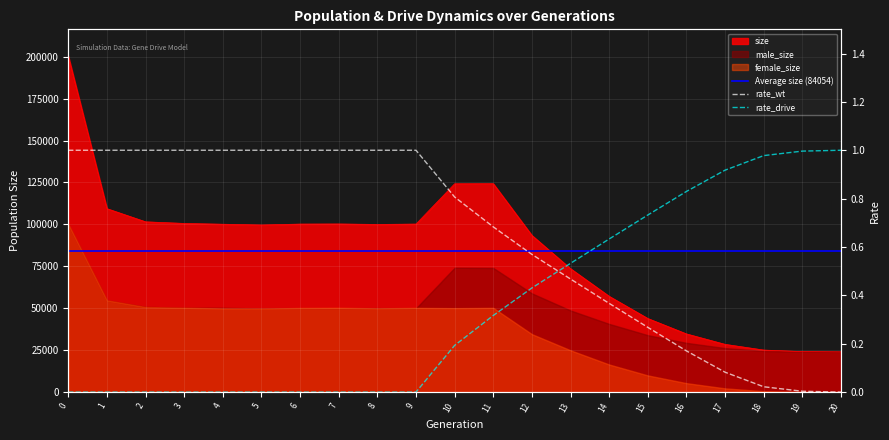

Which series changed the most between 6 and 15?

size